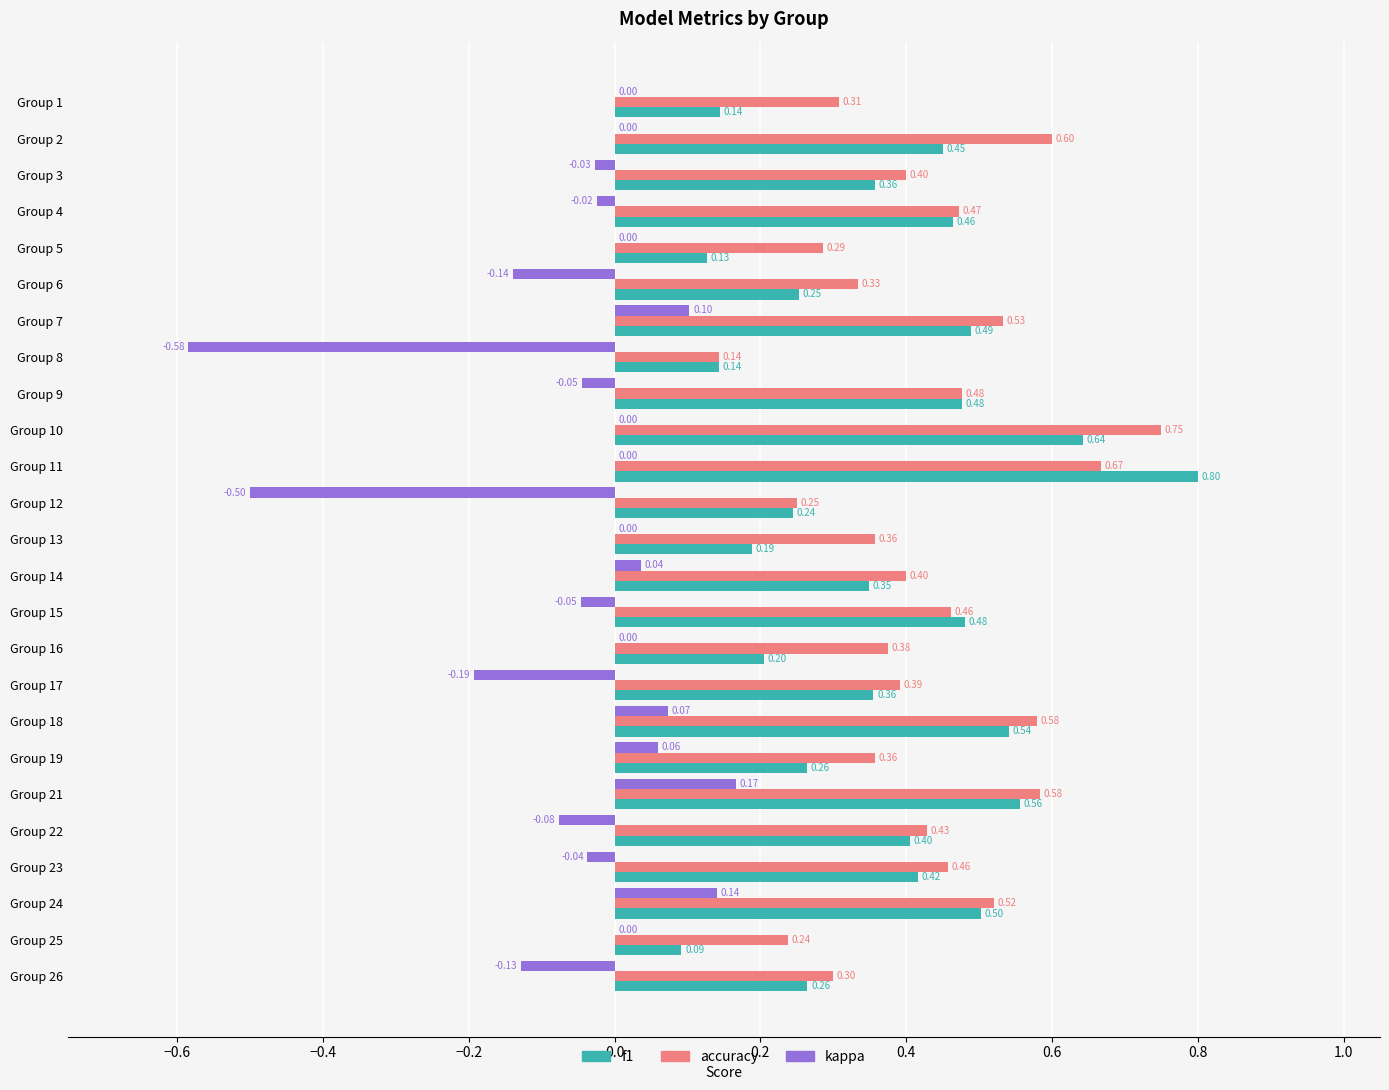

At which category is the sum across all series the highest?

Group 11